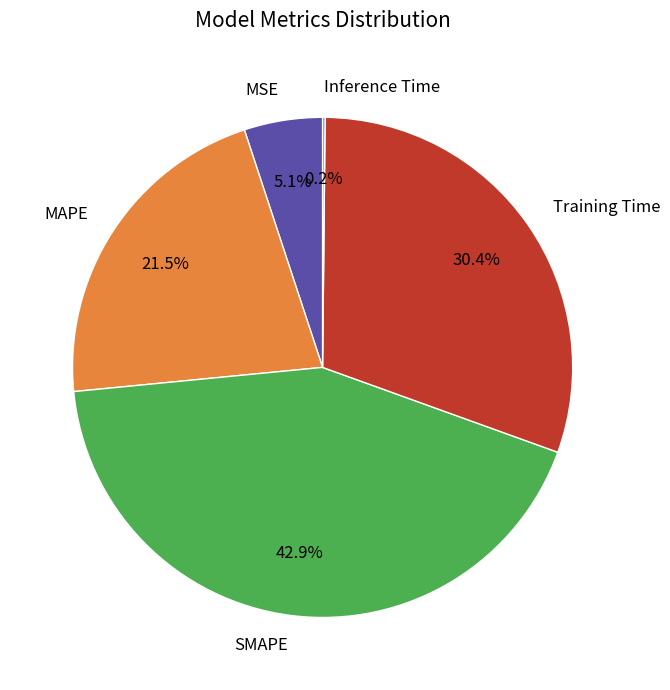

Which has a higher value, SMAPE or Training Time?

SMAPE